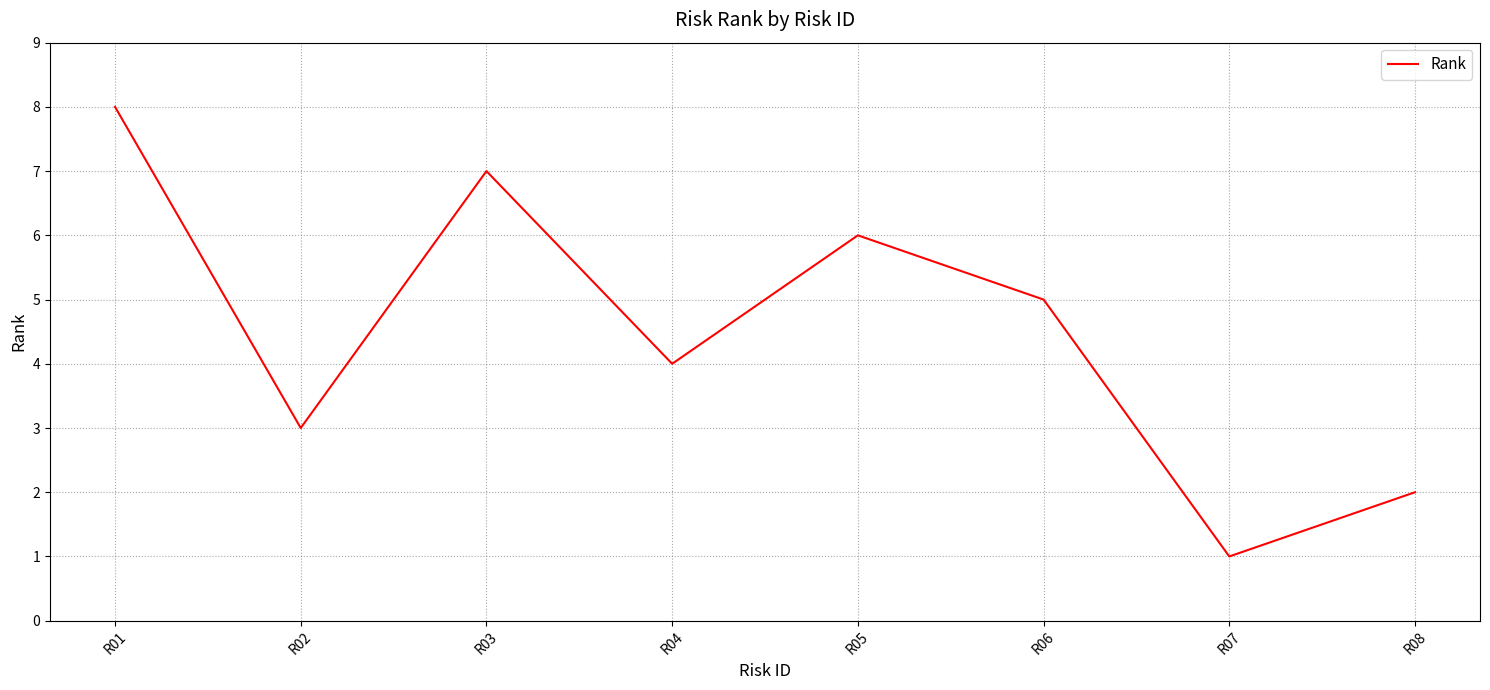

The chart shows a value of 3 at R05. True or false?

False